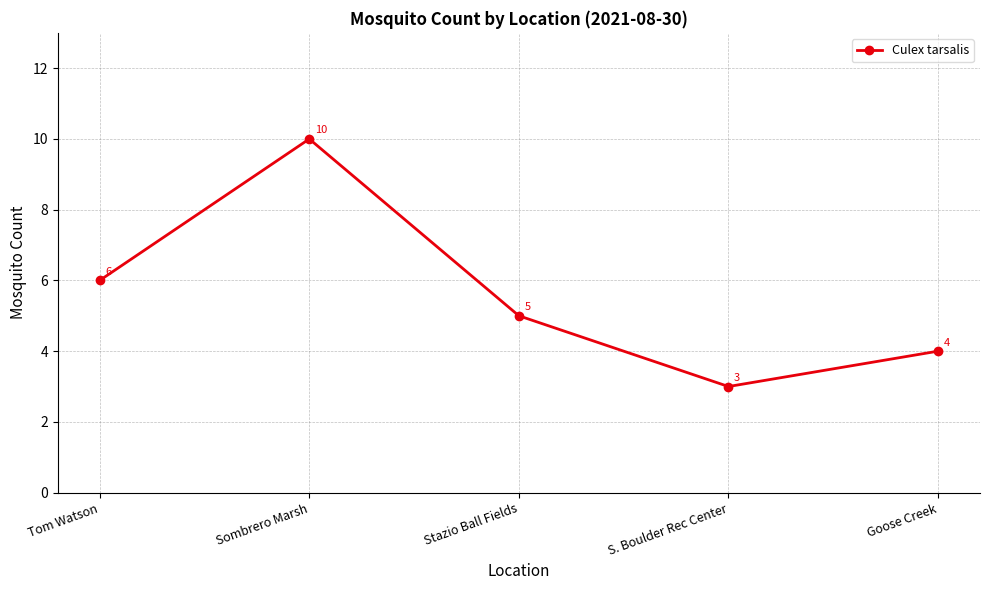

The value at Stazio Ball Fields is 1. True or false?

False